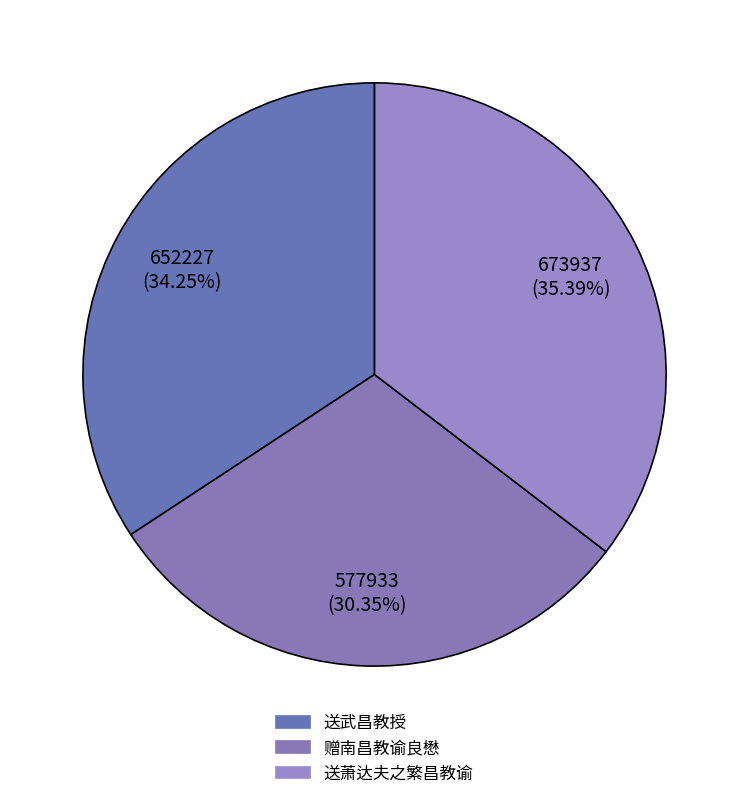

How many slices are in this pie chart?

3